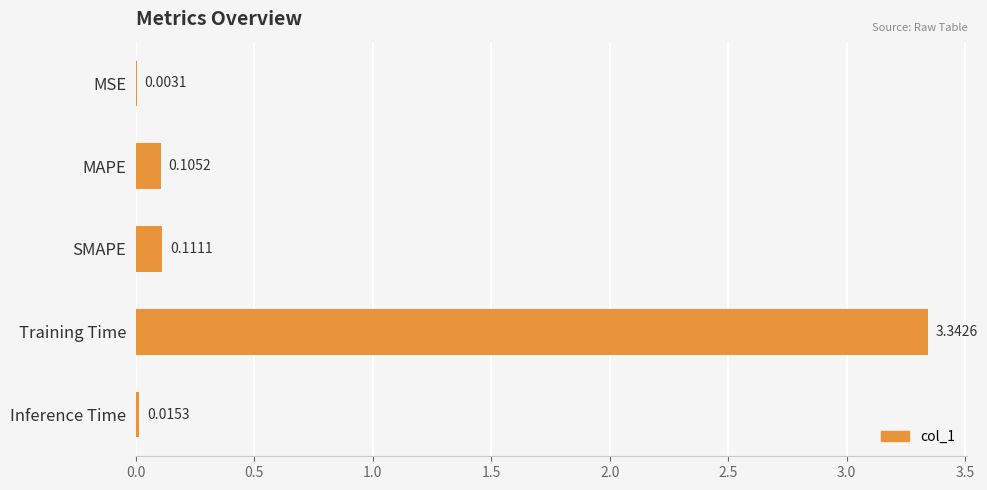

At which category does the chart reach its peak across all series?

Training Time